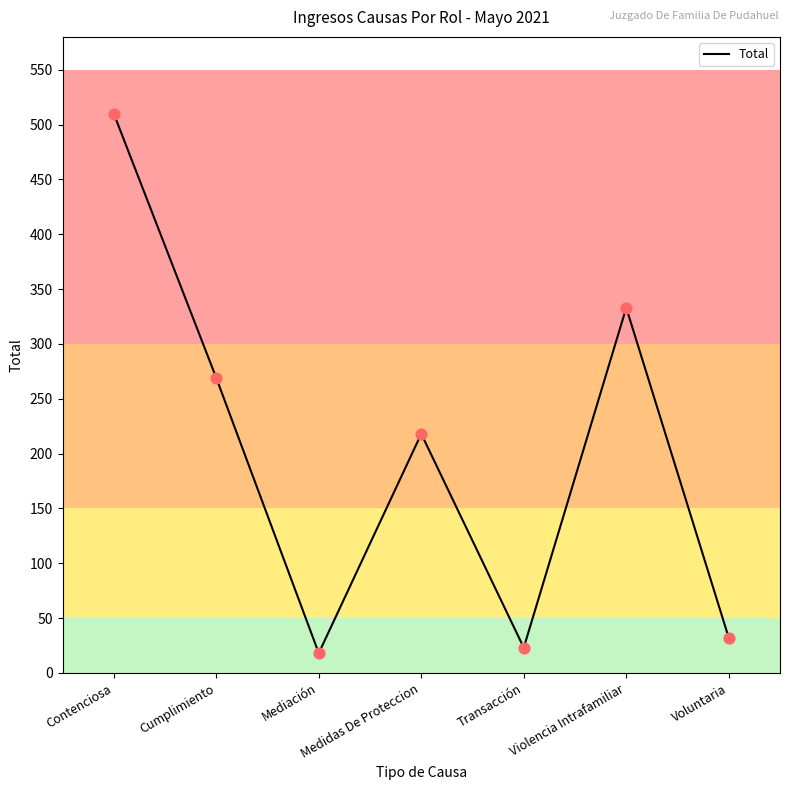

Which has a higher value, Violencia Intrafamiliar or Transacción?

Violencia Intrafamiliar